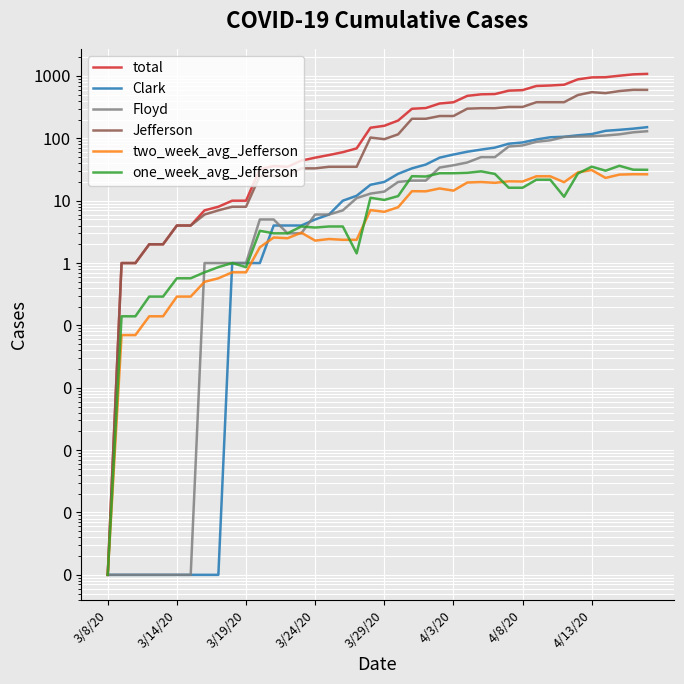

How many data points in Clark are less than 20?

20